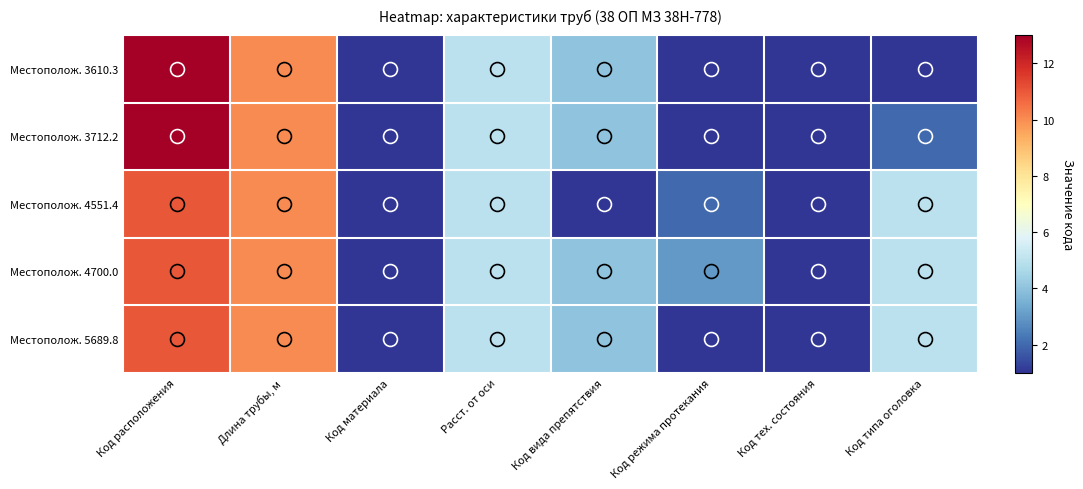

What is the minimum value shown in the chart?

1